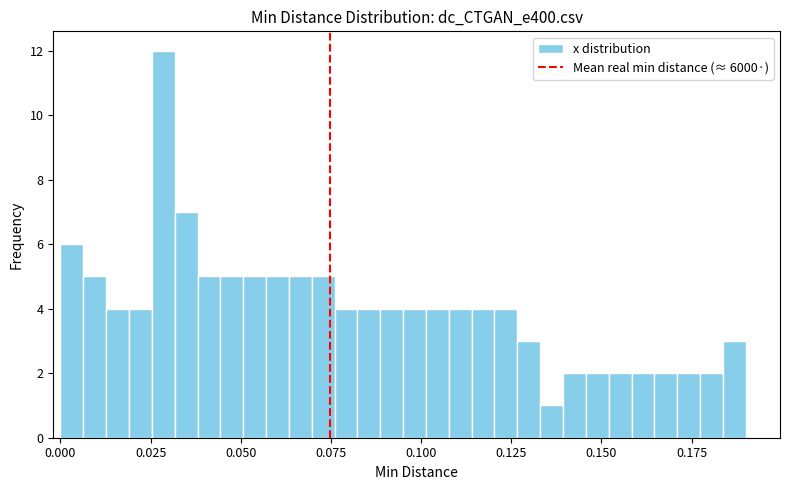

Around what value on the x-axis is the tallest bar? Give the approximate position of its centre, as read against the axis.

0.030